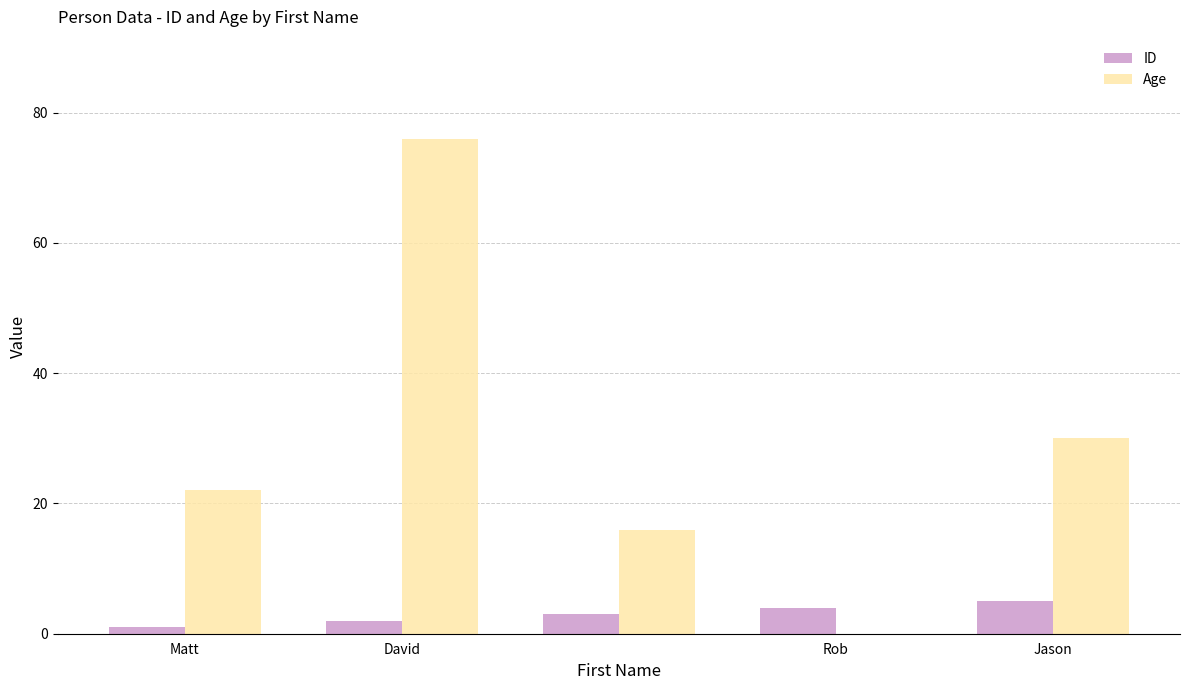

Which series has the largest total across all categories?

Age